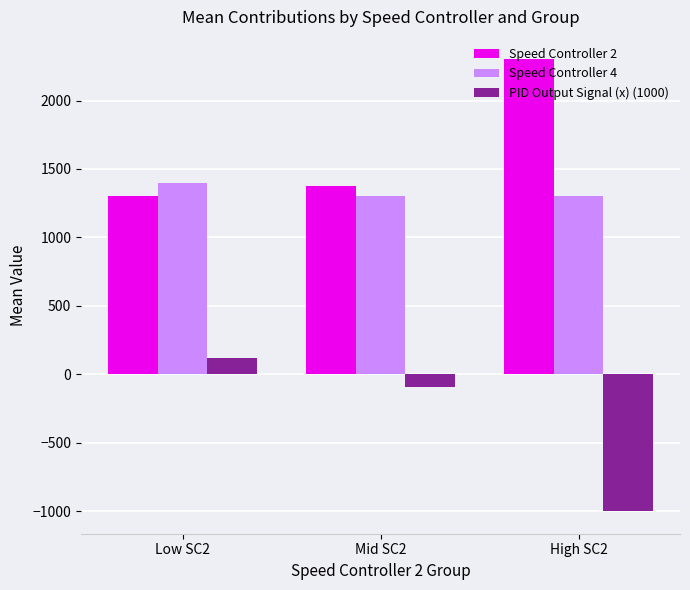

At which category is the sum across all series the highest?

Low SC2